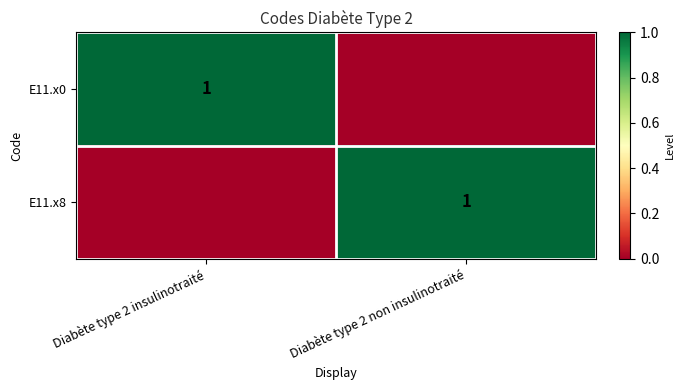

Is it true that E11.x0 equals 1 at Diabète type 2 insulinotraité?

True